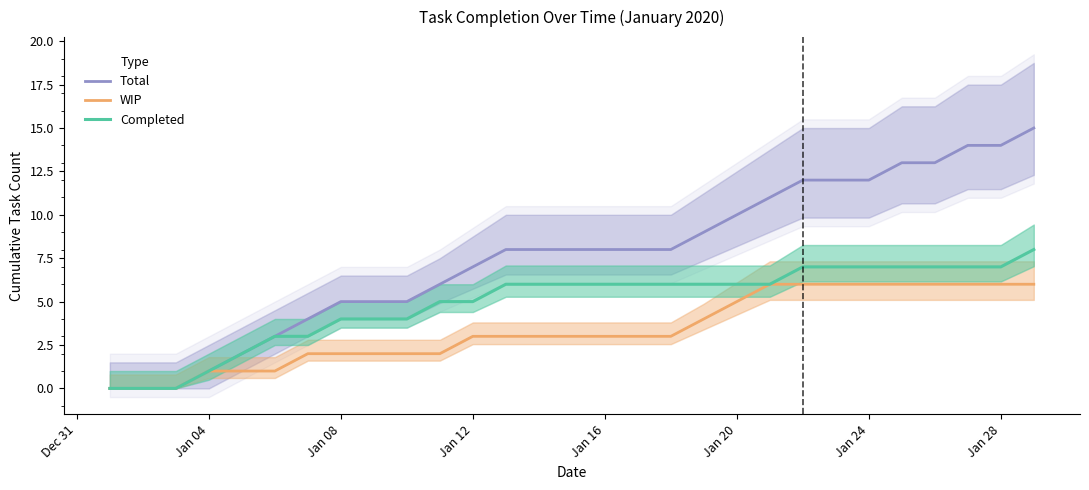

True or false: WIP and Completed cross at least once.

False